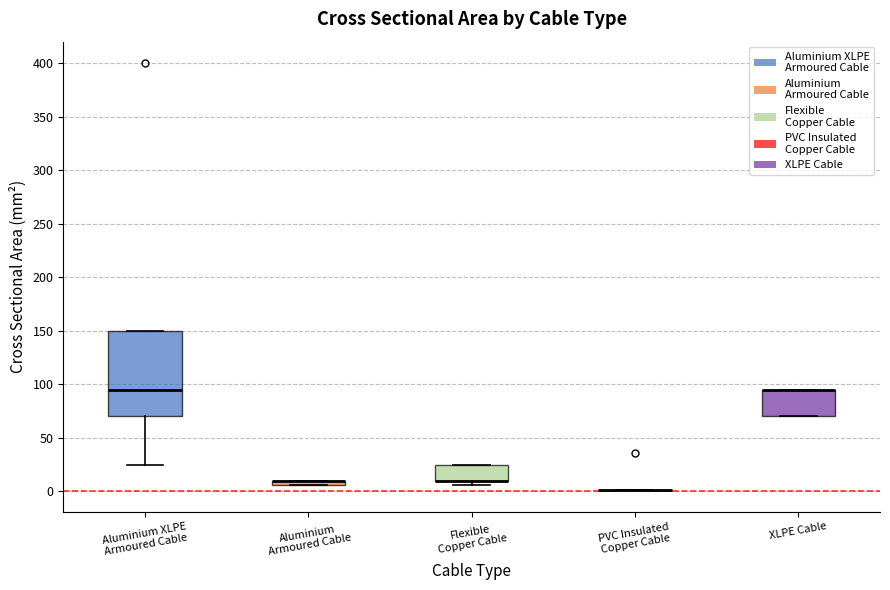

Where is the lower edge of the box for Flexible Copper Cable on the y-axis? The values are not printed on the chart, so give them approximately, as read against the axis.

10